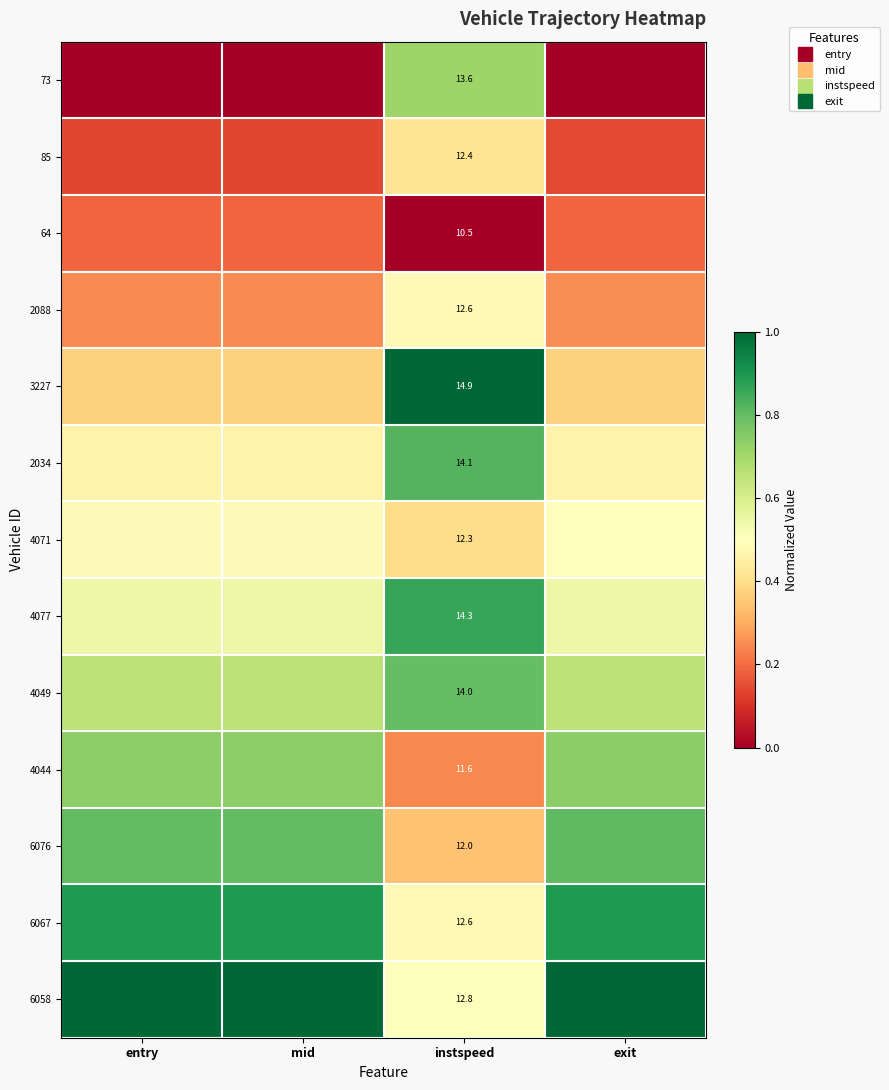

What is the difference between the maximum and minimum values in the 4071 series?

0.1